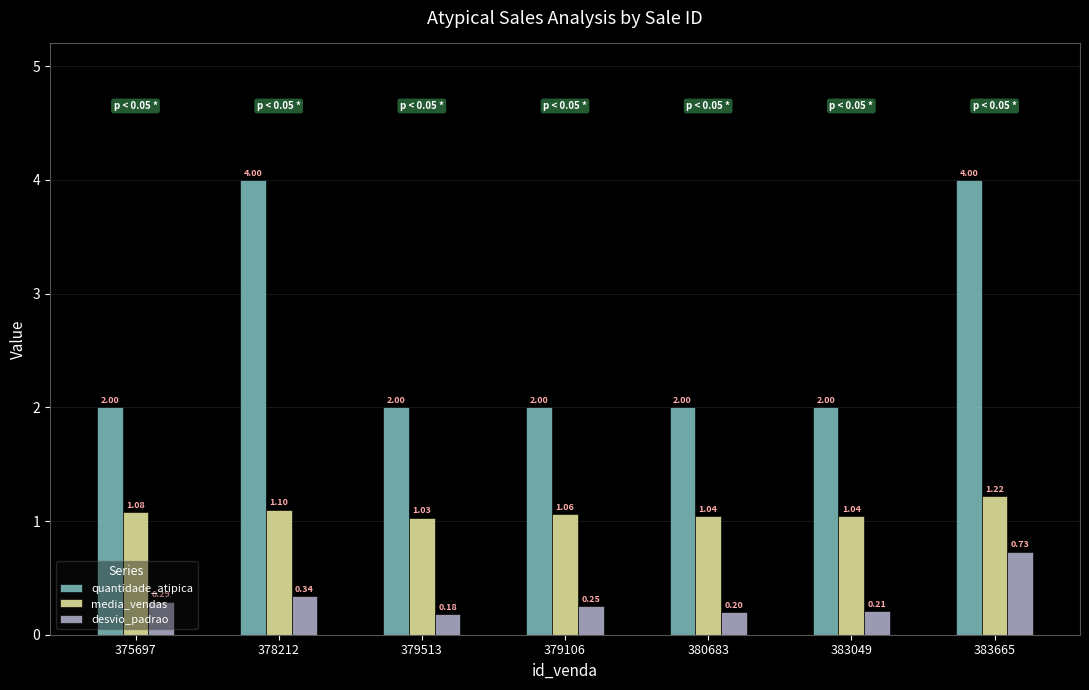

Rank the series by their maximum value, from lowest to highest.

desvio_padrao, media_vendas, quantidade_atipica